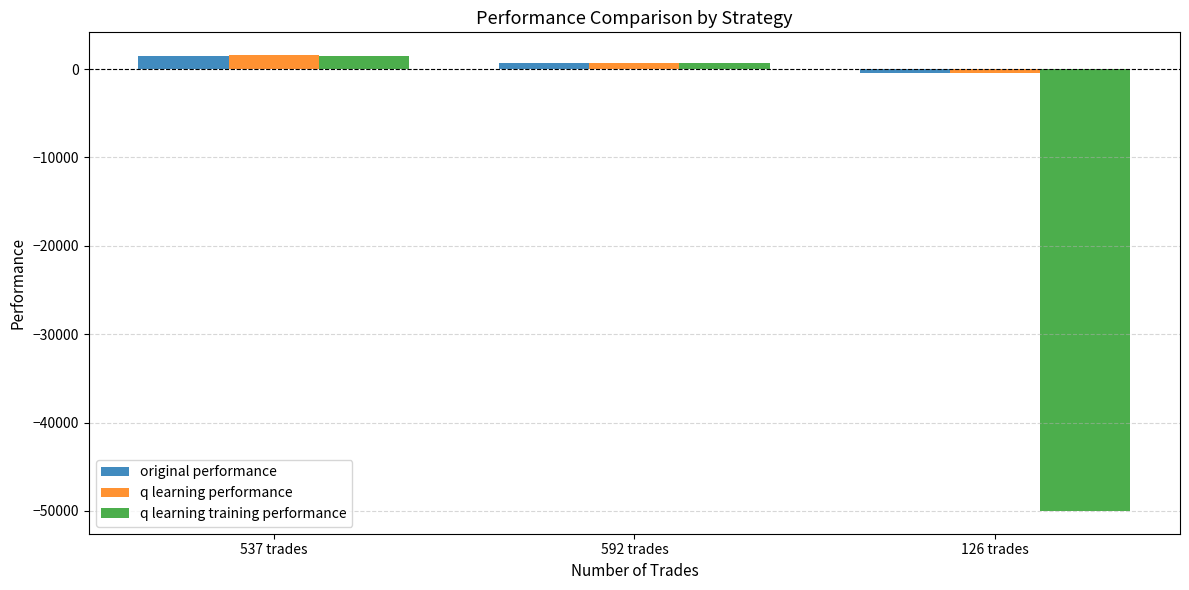

Reading left to right, transcribe all the data shown in this chart.

original performance: 1462.8	645.7	-417.5
q learning performance: 1570.2	651.6	-485.7
q learning training performance: 1438.1	656.4	-50000.0